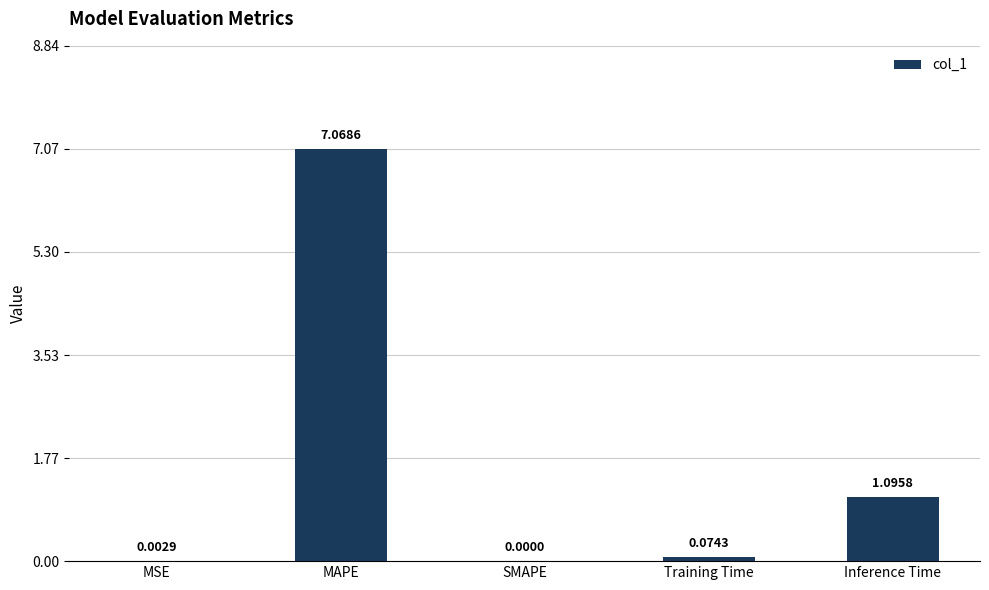

Which label corresponds to the largest value in the chart?

MAPE